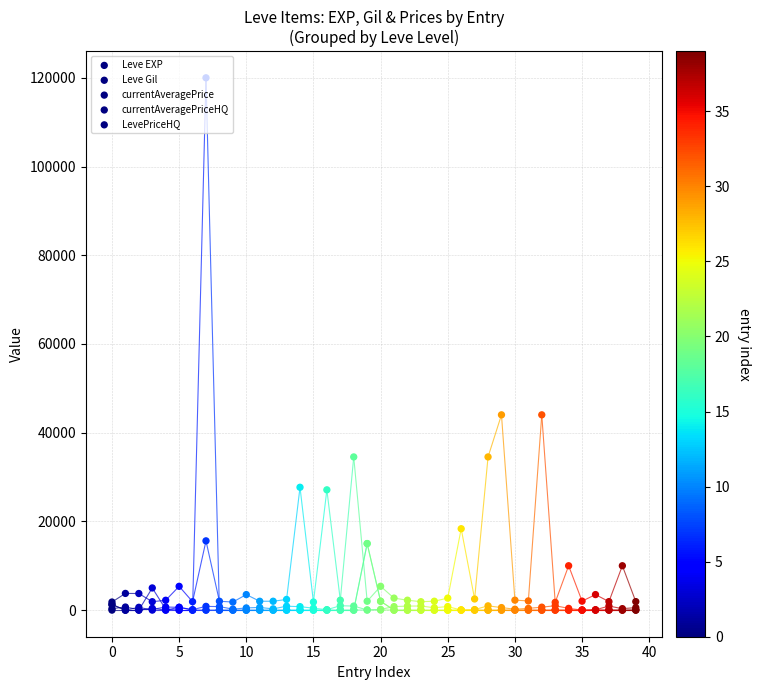

What is the total value across all series at 17?

3232